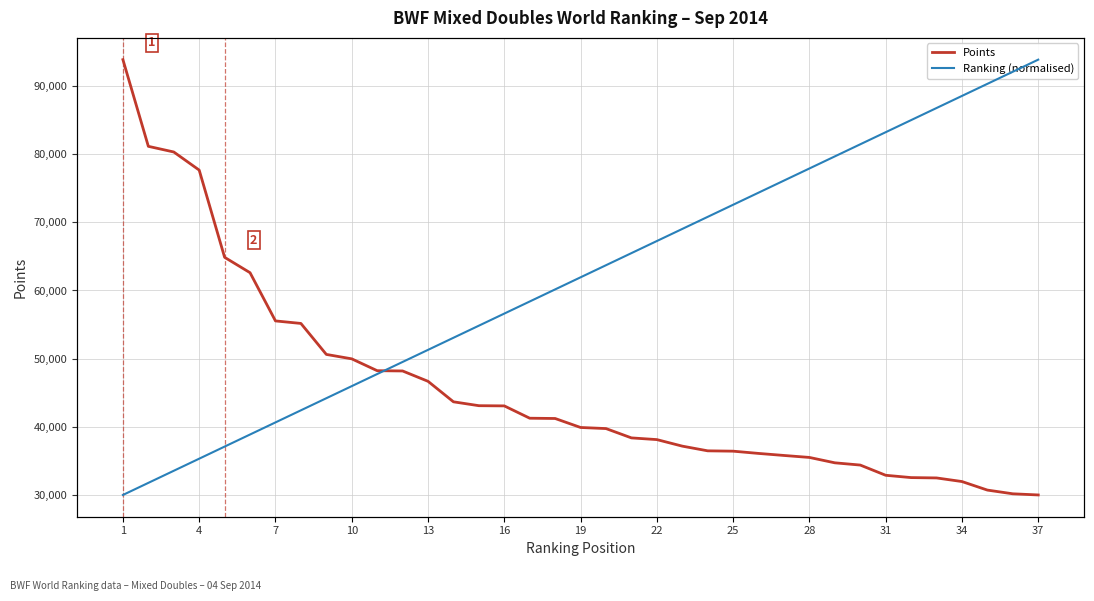

What is the lowest value of the Points series?

29970